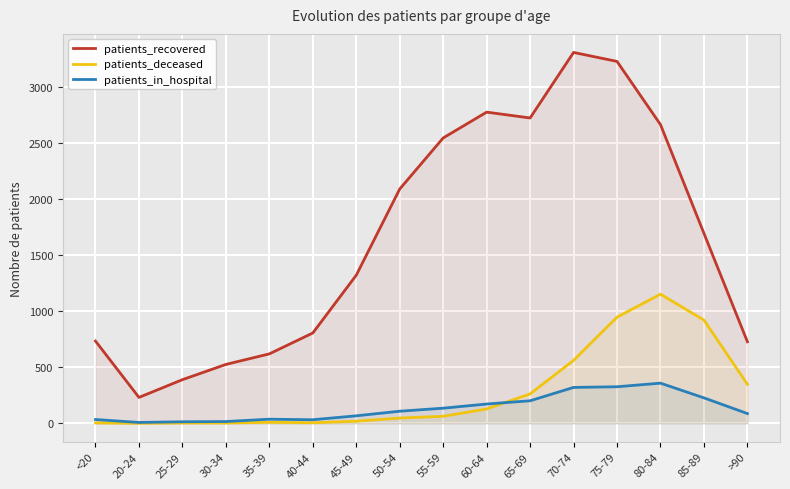

What is the value of the patients_deceased point at the 11th from the left?

262